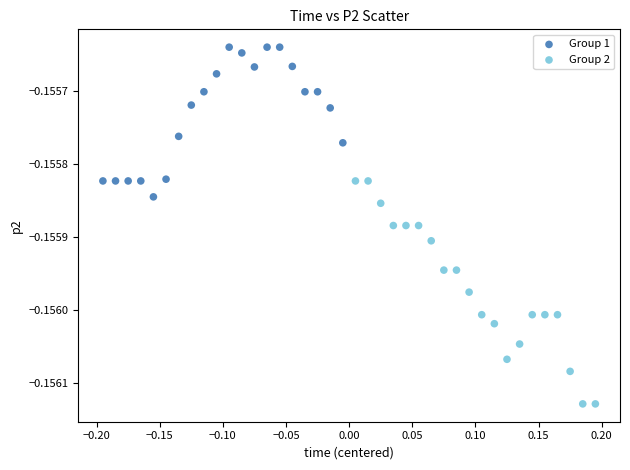

Which series contains the highest Y value?

Group 1